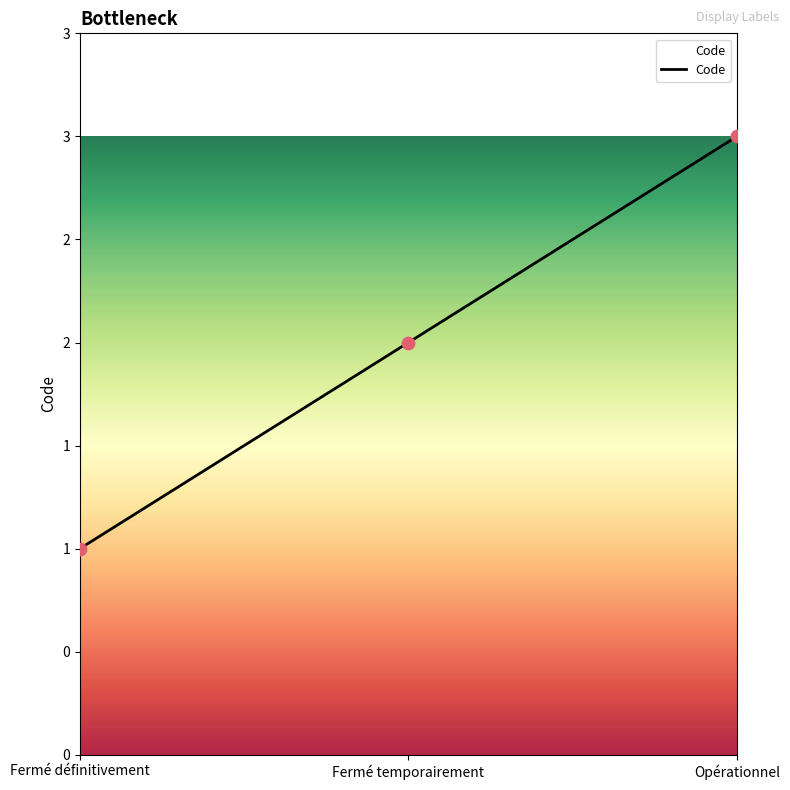

Is this an area chart (filled region under the line)?

Yes